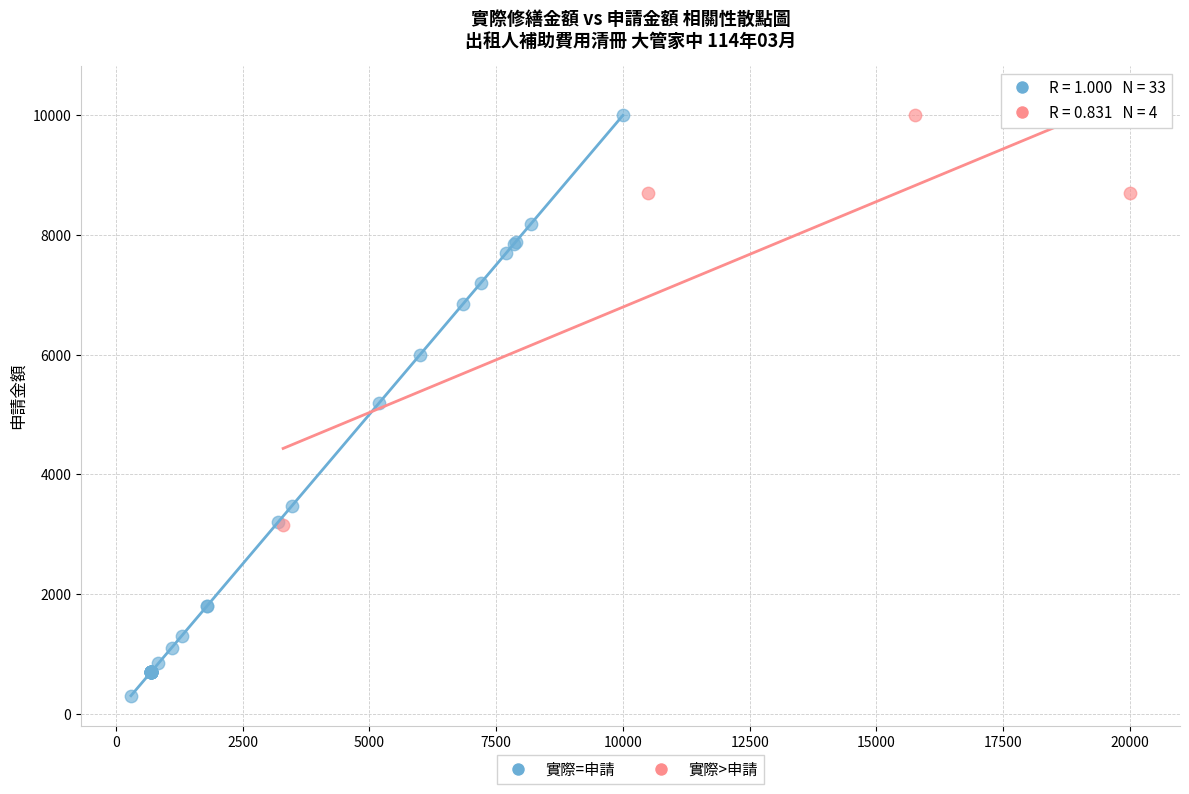

Which series reaches the minimum Y coordinate?

實際=申請